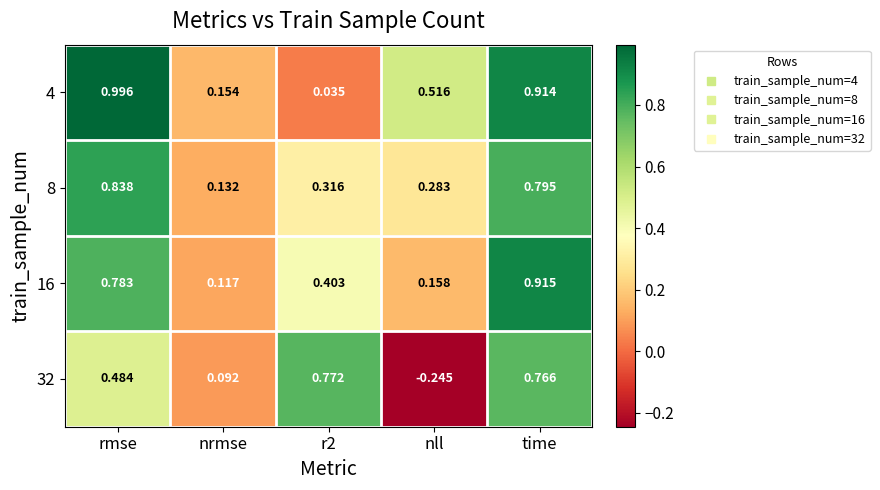

At which category is the sum across all series the highest?

time